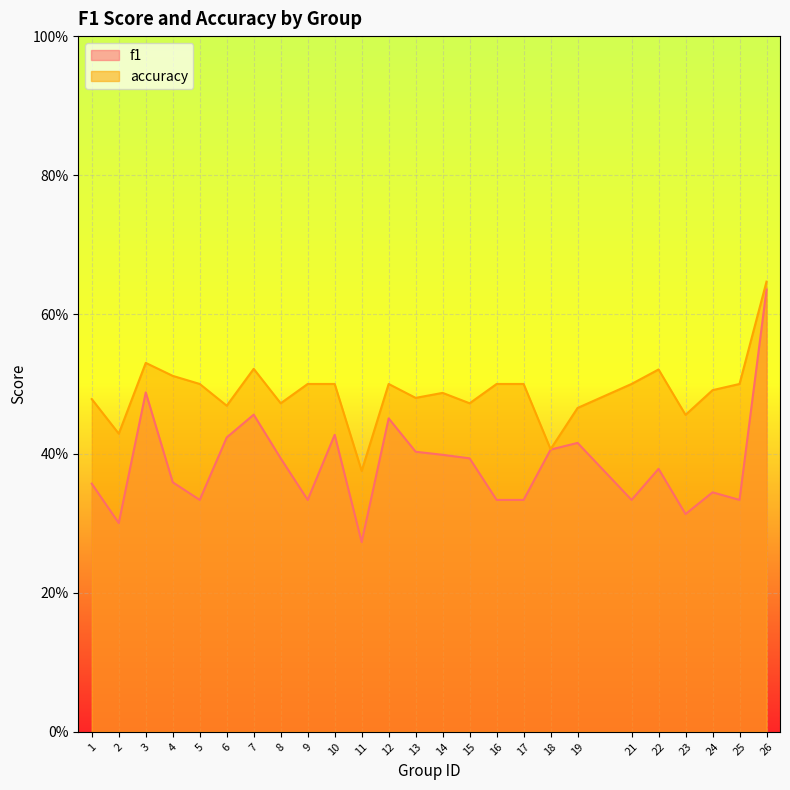

What is the total value across all series at 23?

0.8